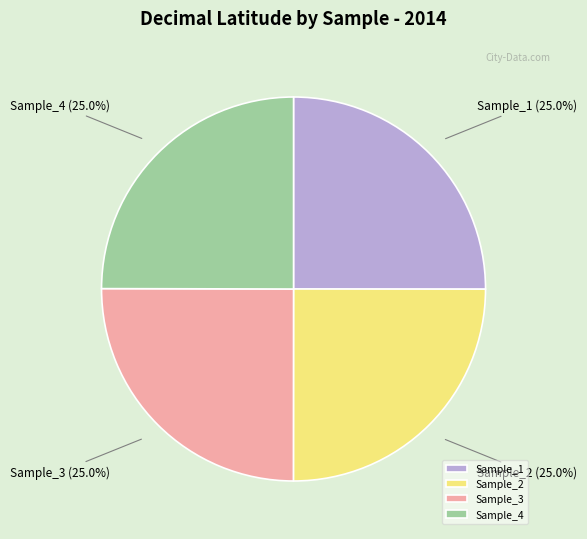

How many segments does this pie chart have?

4